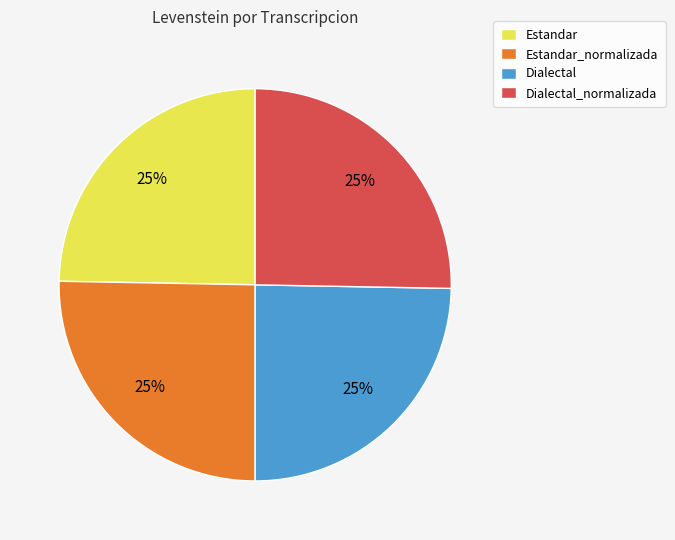

To the nearest percent, what percentage of the pie is Dialectal_normalizada?

25%